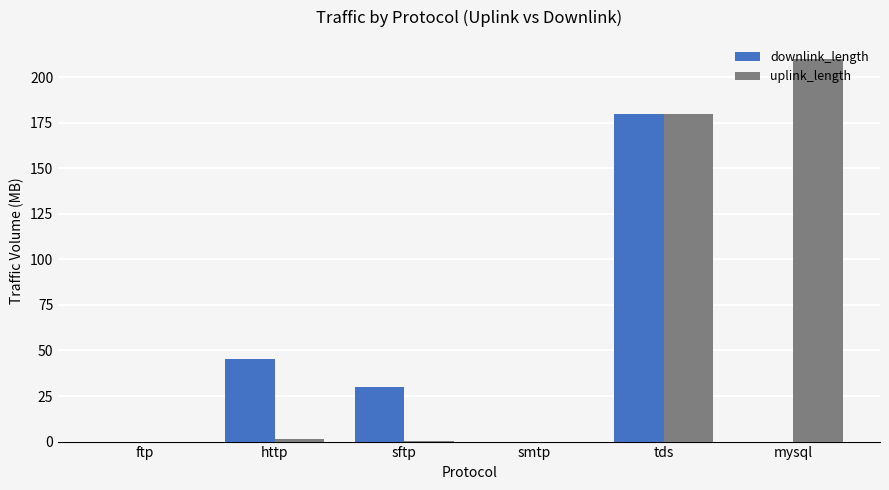

How many categories are shown in the chart?

6